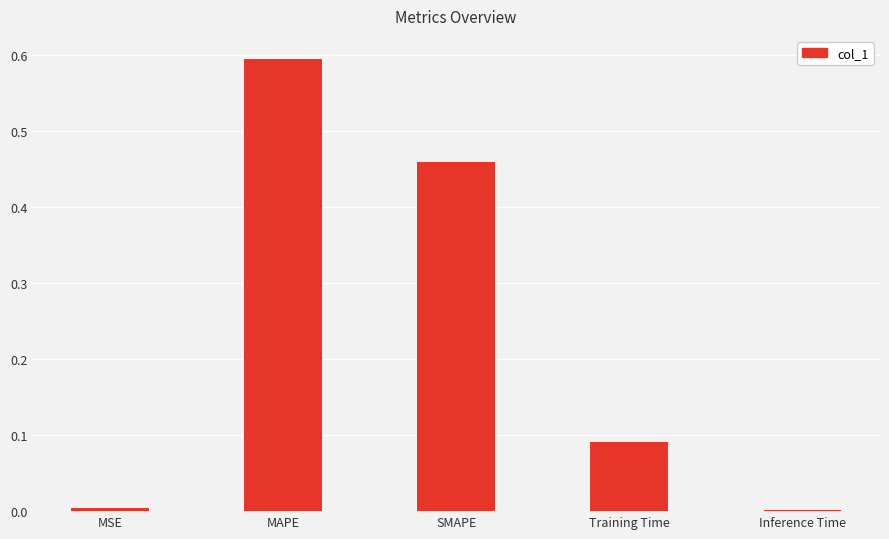

What is the sum of all values?

1.2